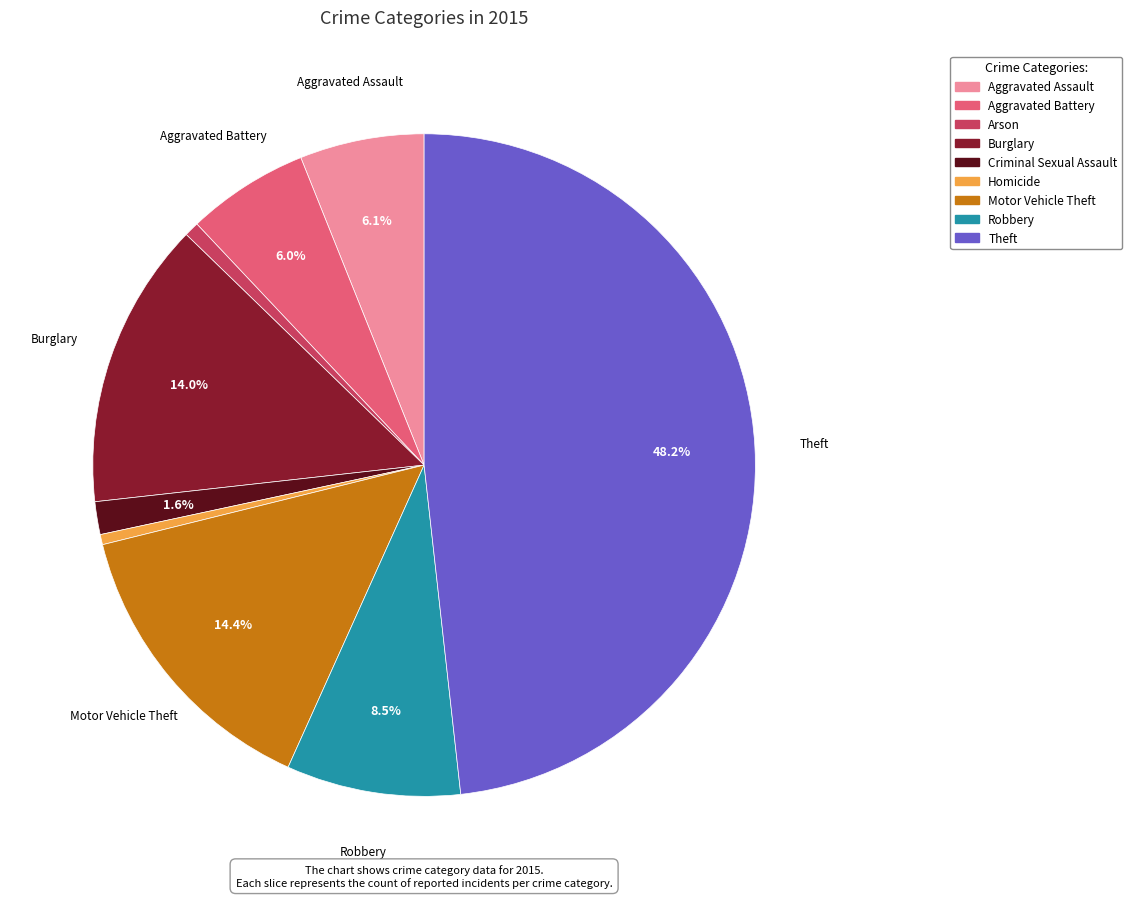

How many slices are in this pie chart?

9